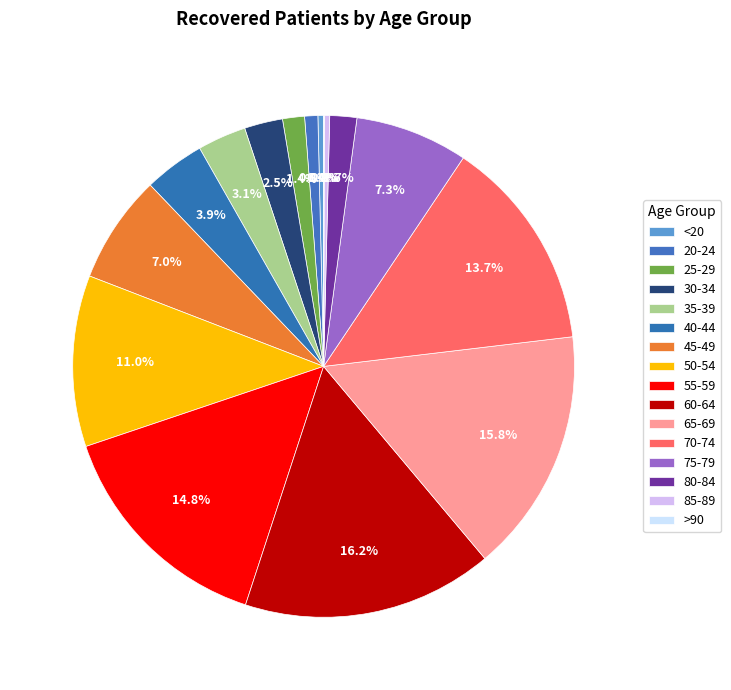

What is the change in value from 55-59 to 85-89?

-1821